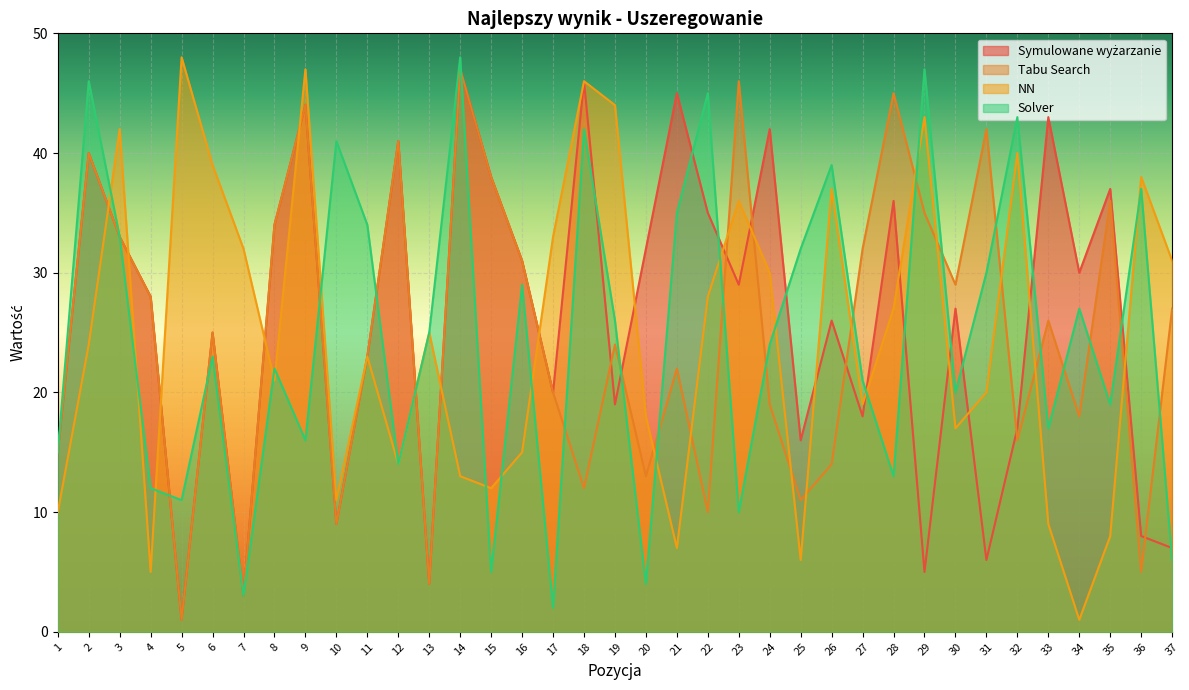

What are all the series names shown in the legend?

Symulowane wyżarzanie, Tabu Search, NN, Solver